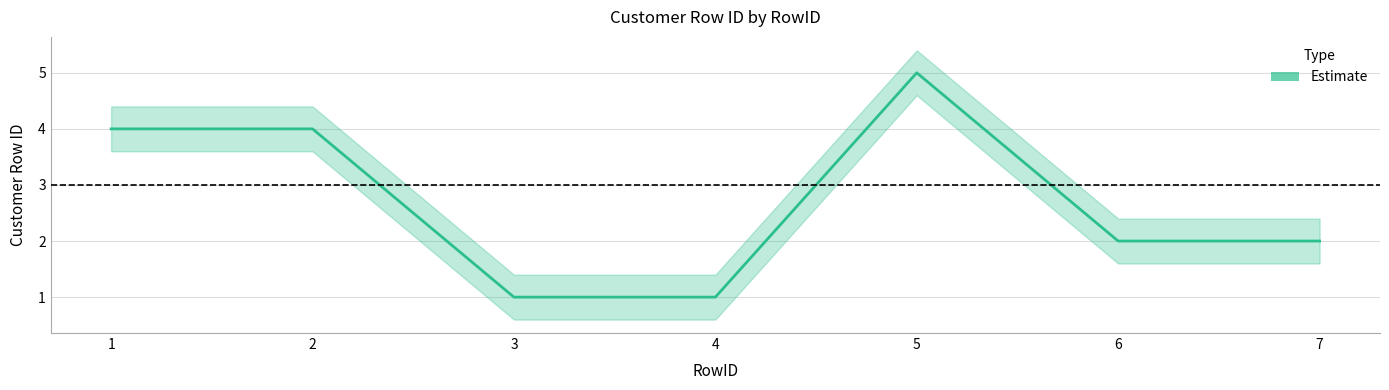

Rank the categories by value from highest to lowest.

5, 1, 2, 6, 7, 3, 4